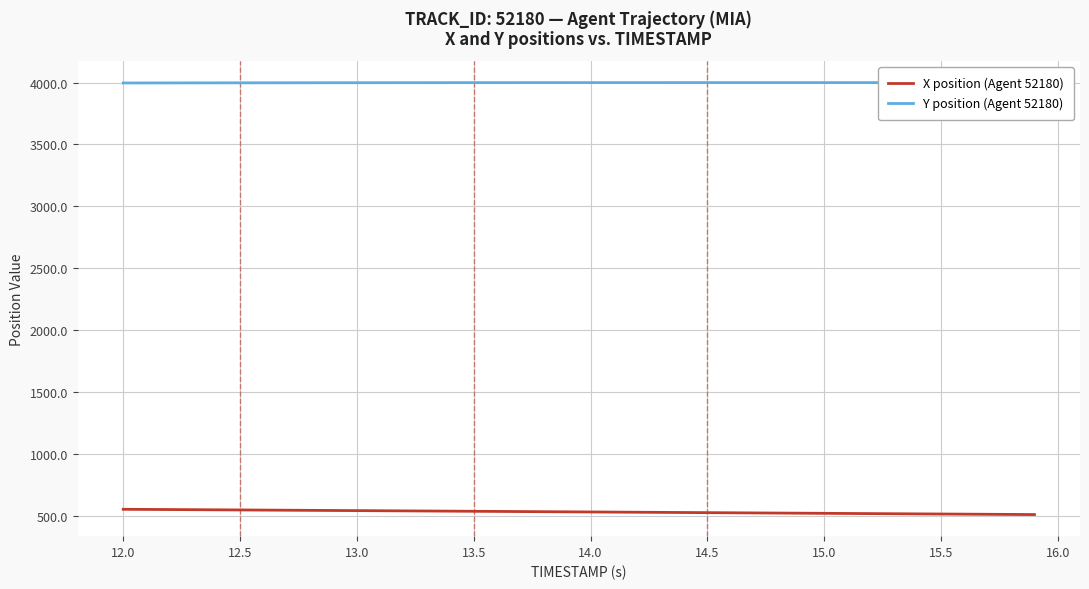

Rank the series by their maximum value, from highest to lowest.

Y position (Agent 52180), X position (Agent 52180)